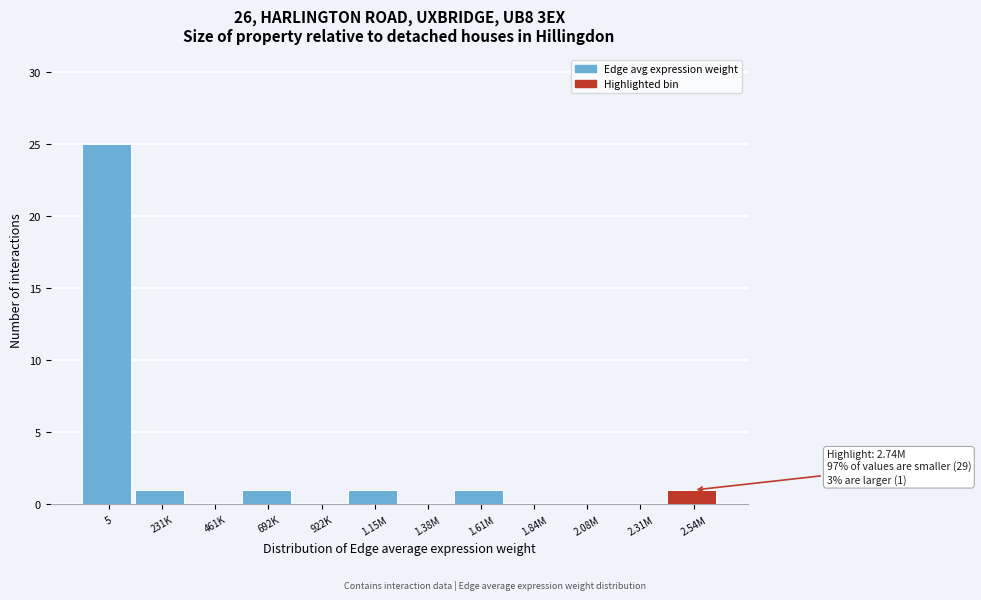

Reading left to right, extract all data points from this chart.

5=25	231K=1	461K=0	692K=1	922K=0	1.15M=1	1.38M=0	1.61M=1	1.84M=0	2.08M=0	2.31M=0	2.54M=1